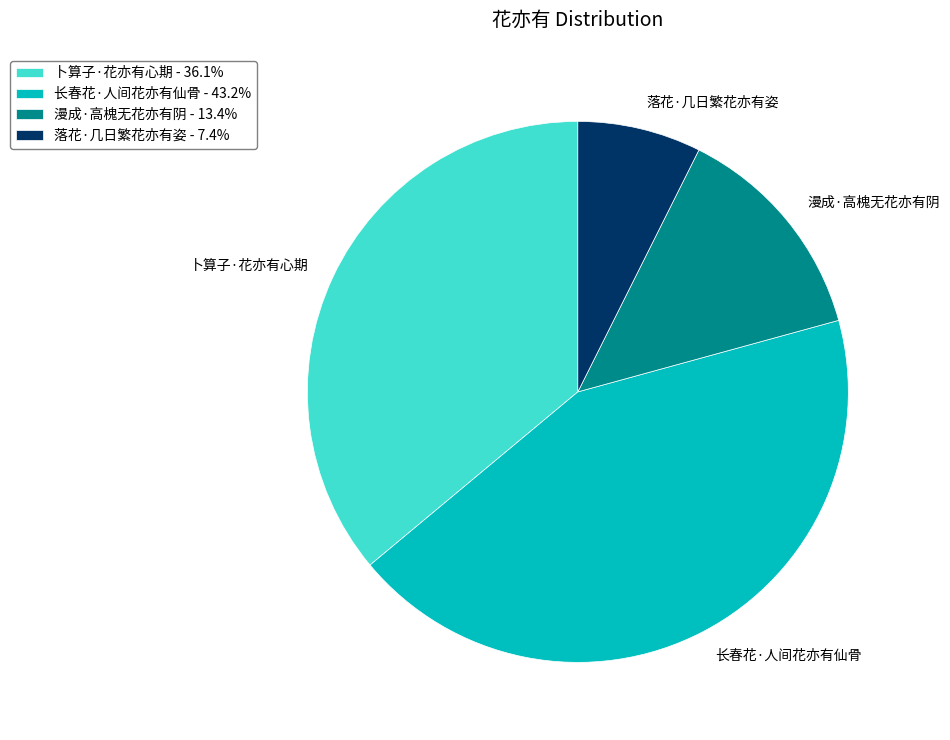

Between 卜算子·花亦有心期 and 落花·几日繁花亦有姿, which is larger?

卜算子·花亦有心期